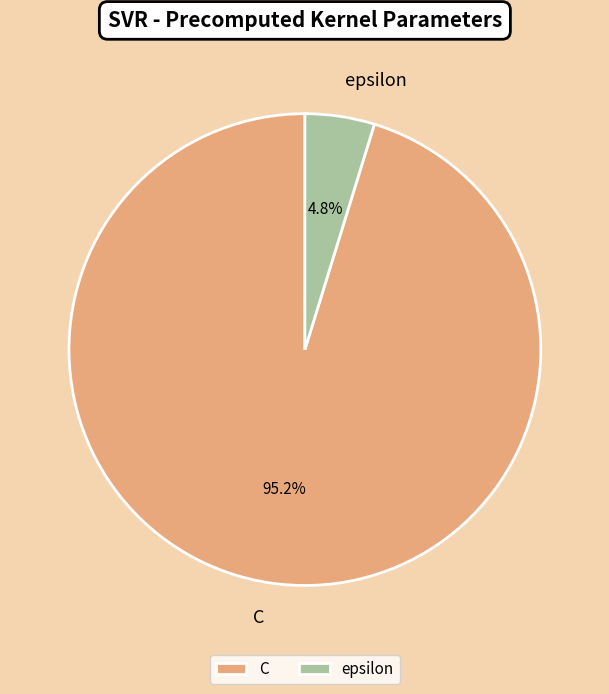

Which category has the biggest portion of the pie?

C